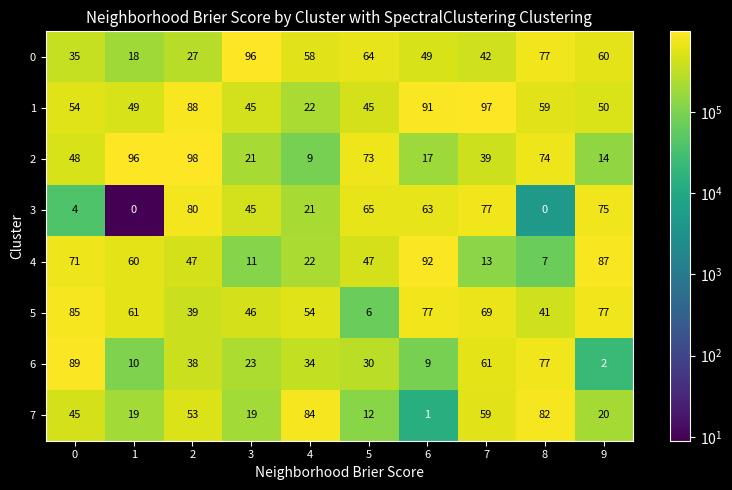

What is the spread (max minus min) of values at 2?

71